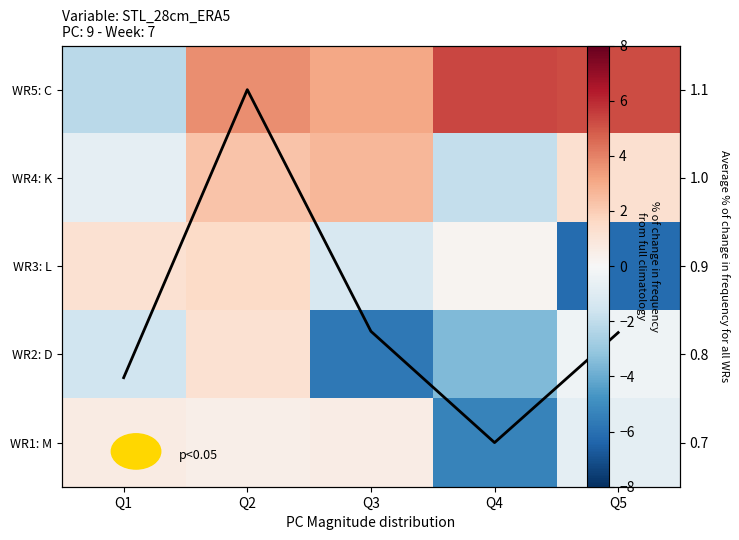

Read the WR1: M value at Q5.

-0.8